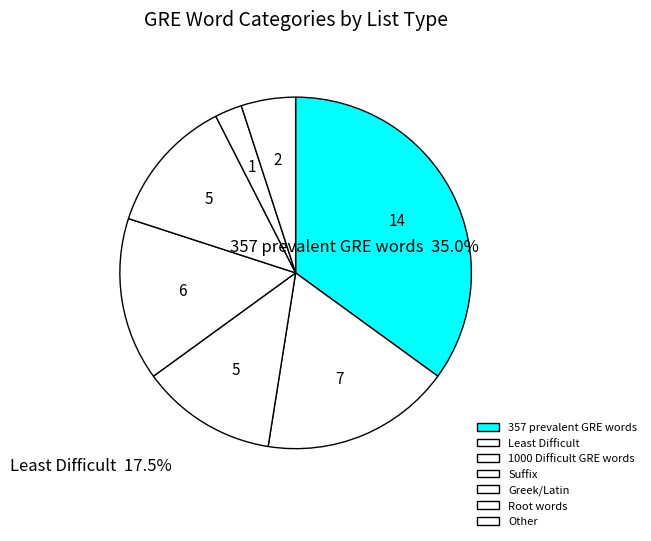

Which has a higher value, Least Difficult or Greek/Latin?

Least Difficult